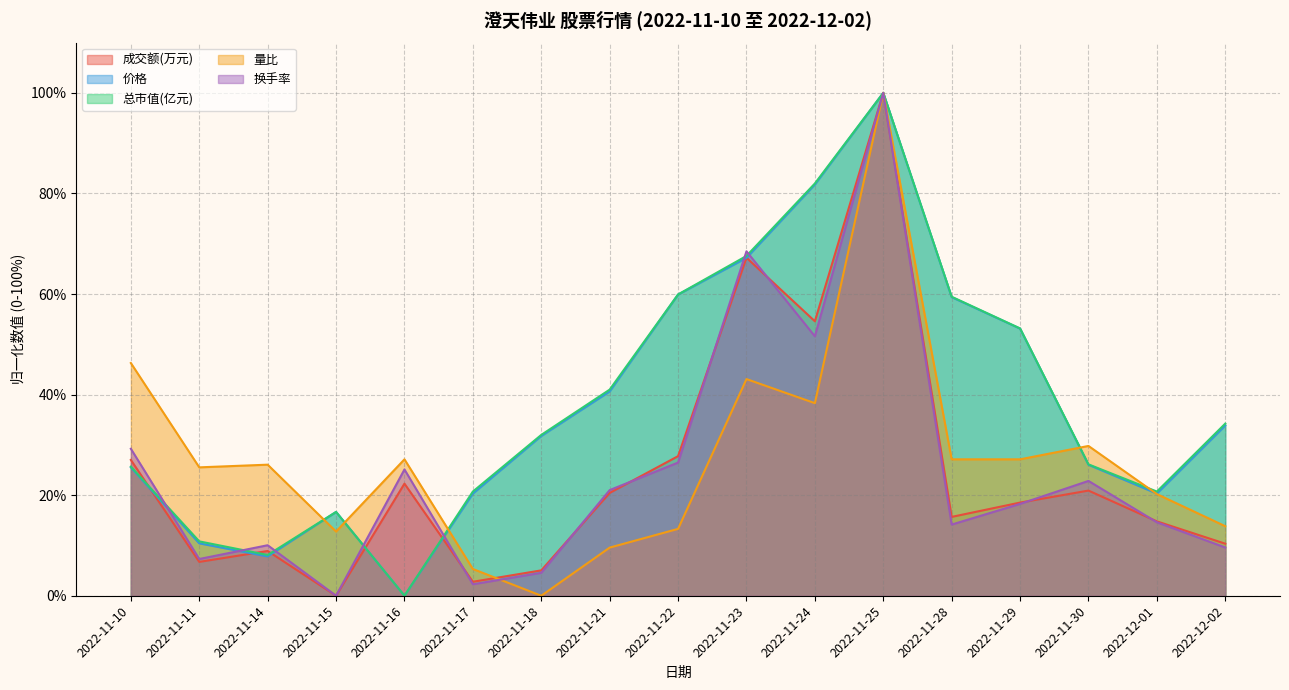

What position from the right is 2022-11-25?

6